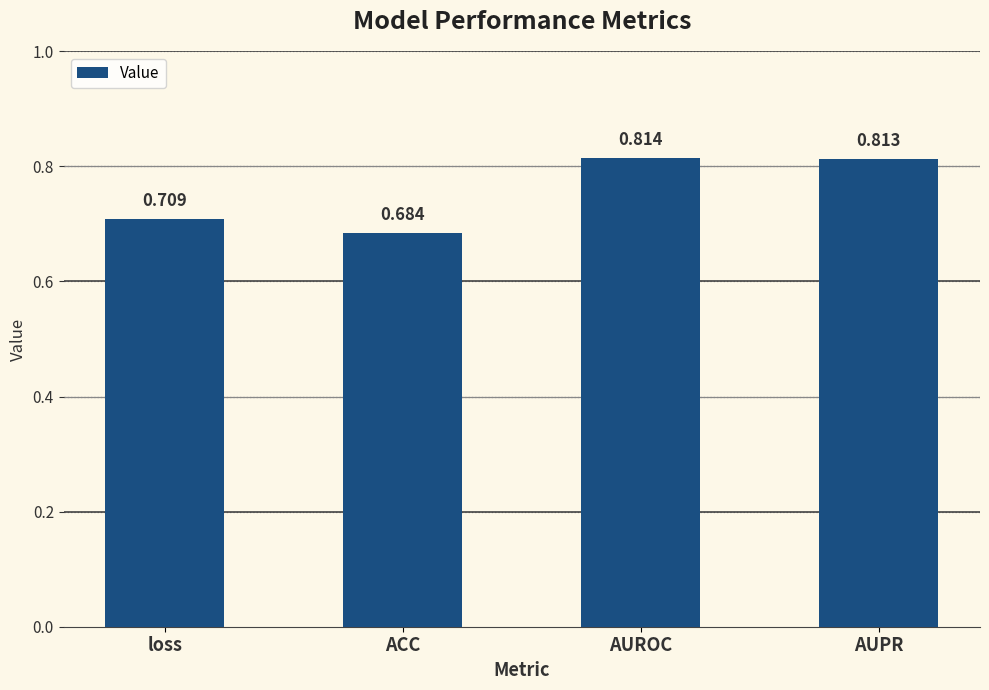

Which label corresponds to the smallest value in the chart?

ACC